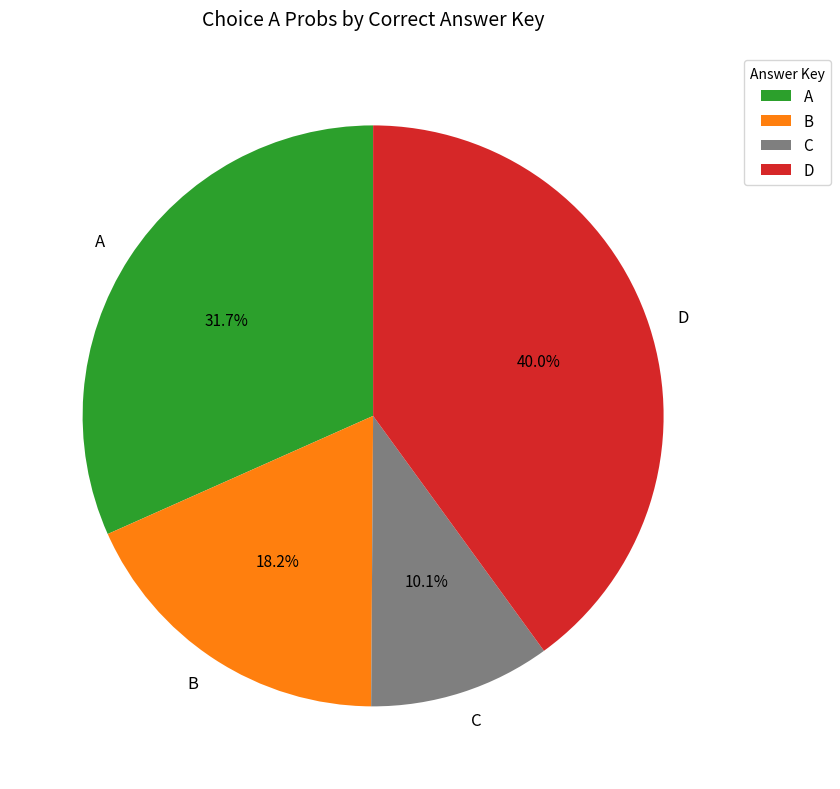

The A slice represents 11% of the pie. True or false?

False